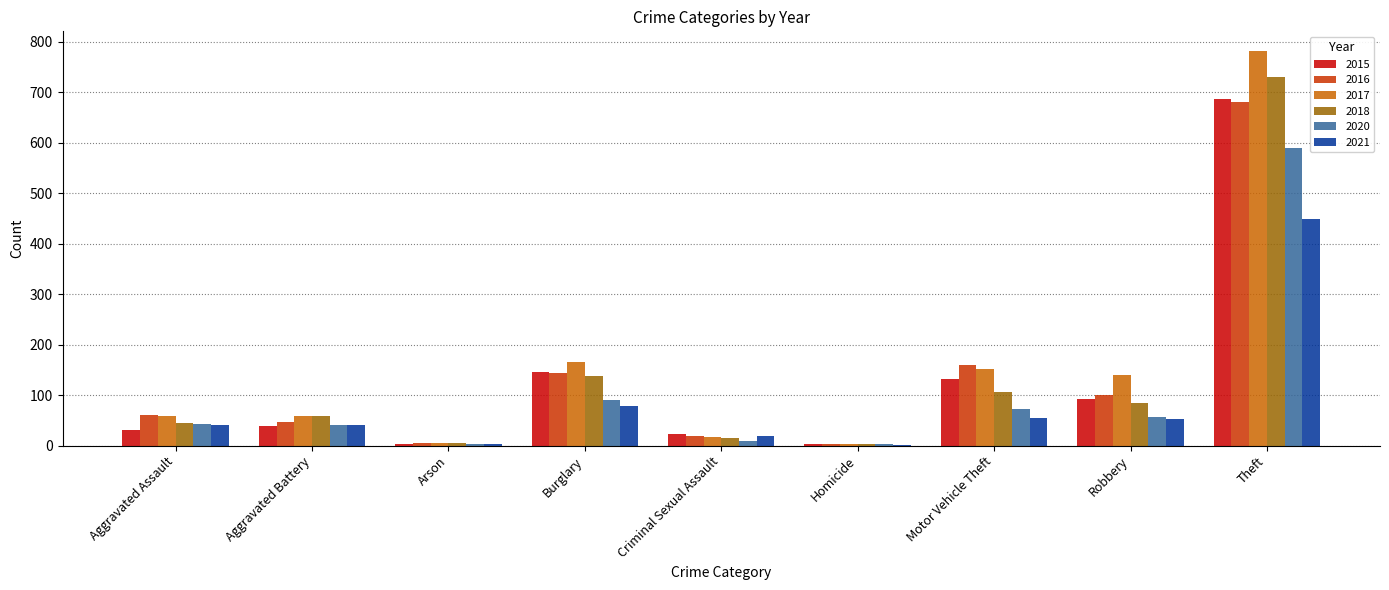

At which label is 2018 closest to 366?

Burglary